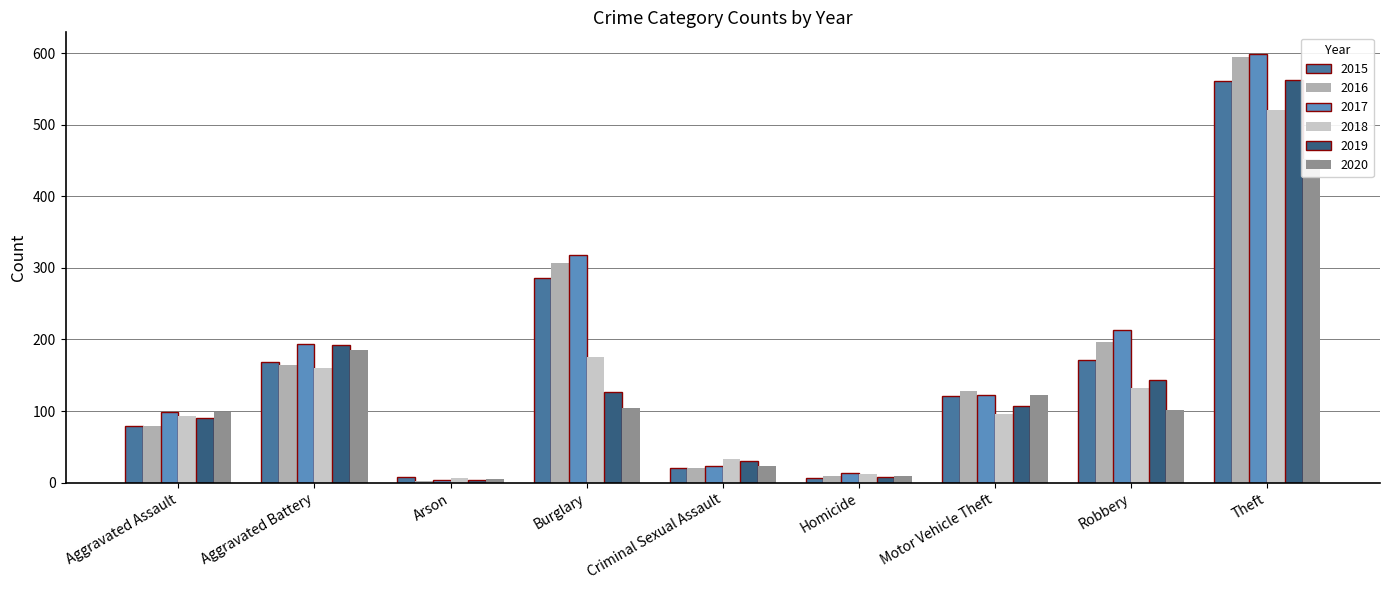

What is the difference between the highest and lowest values at Theft?

147